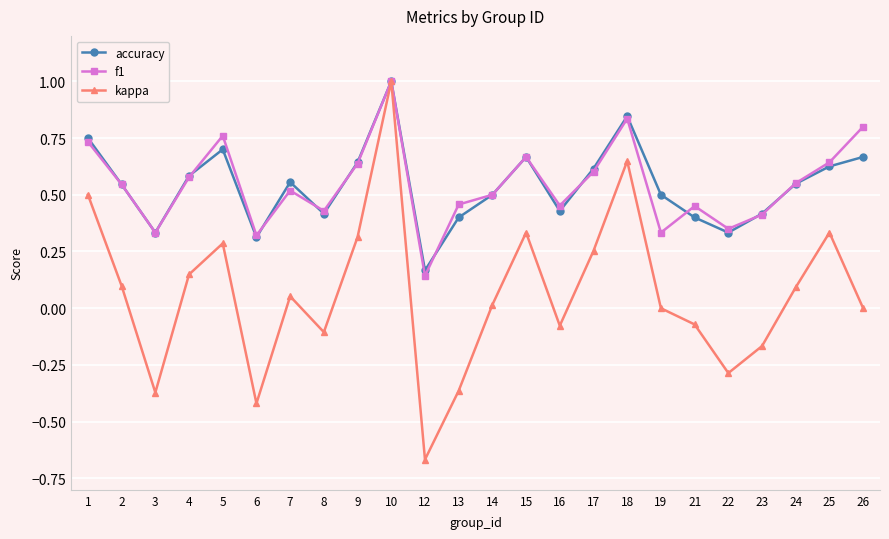

What is the greatest value displayed?

1.0